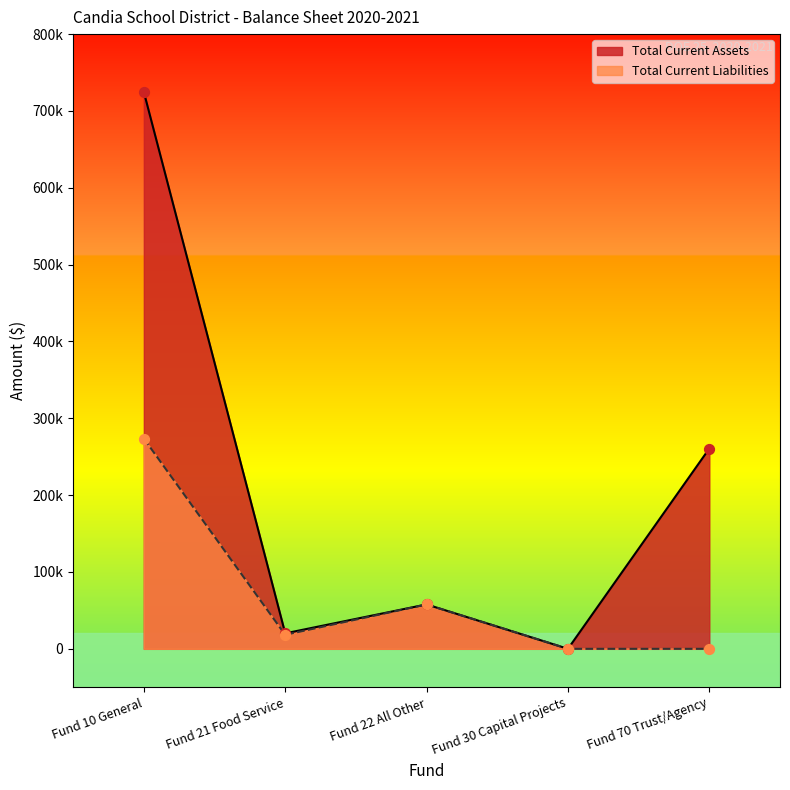

Which series has the widest spread of Y values?

Total Current Assets